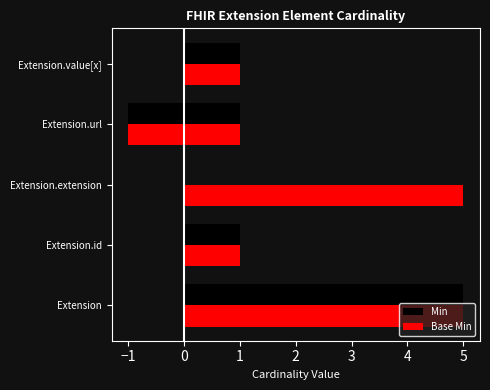

What is the sum of the Min values at Extension.id and Extension.url?

-1